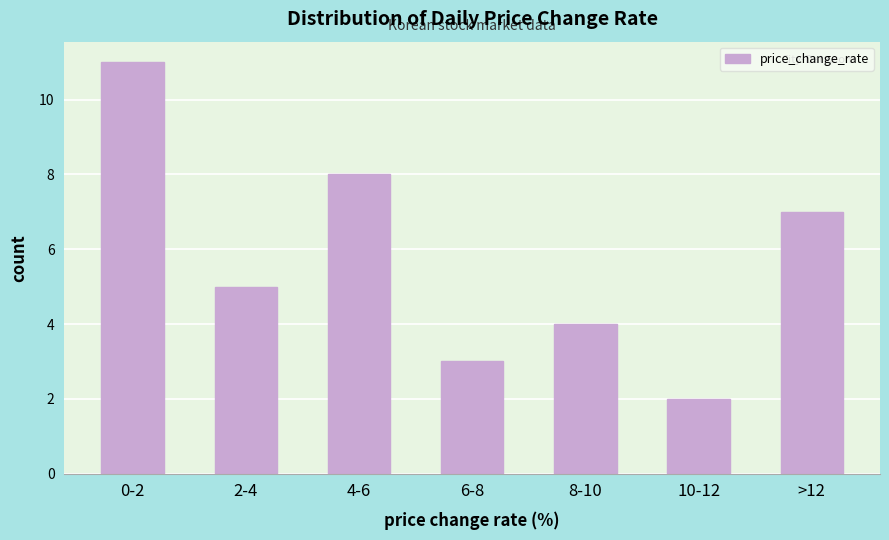

Reading right to left, extract all data points from this chart.

7	2	4	3	8	5	11